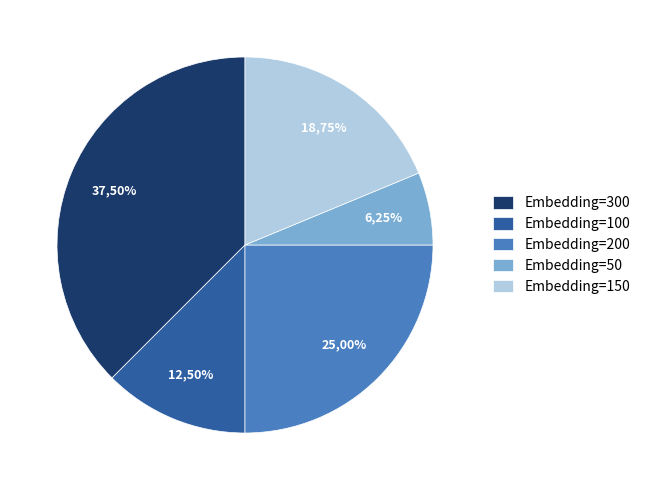

How many segments does this pie chart have?

5